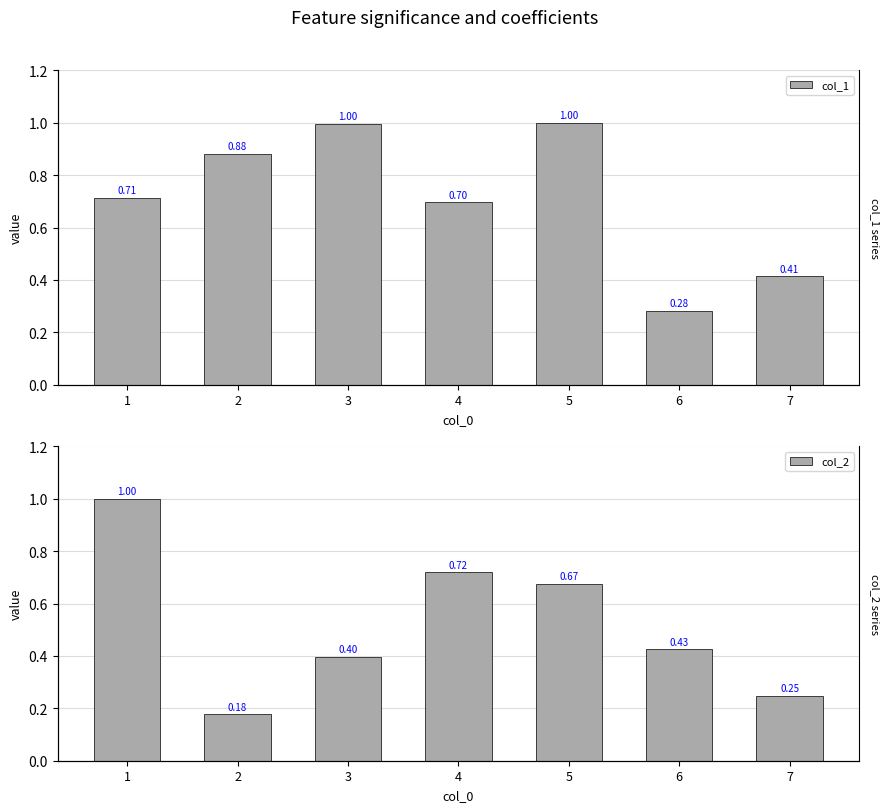

Rank the series at 7 from highest to lowest value.

col_1, col_2